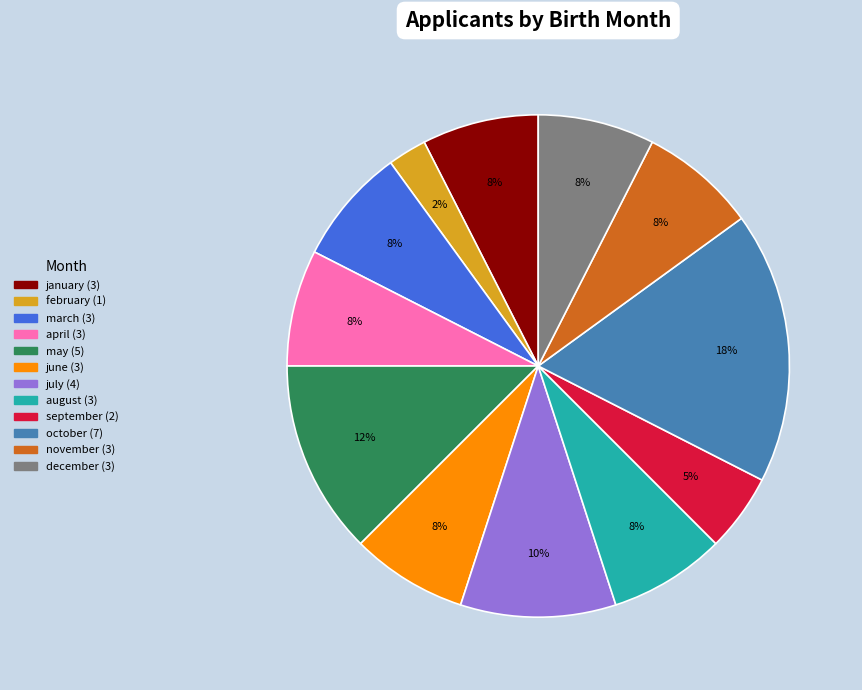

What is the ratio of the value at august to the value at june?

1.0